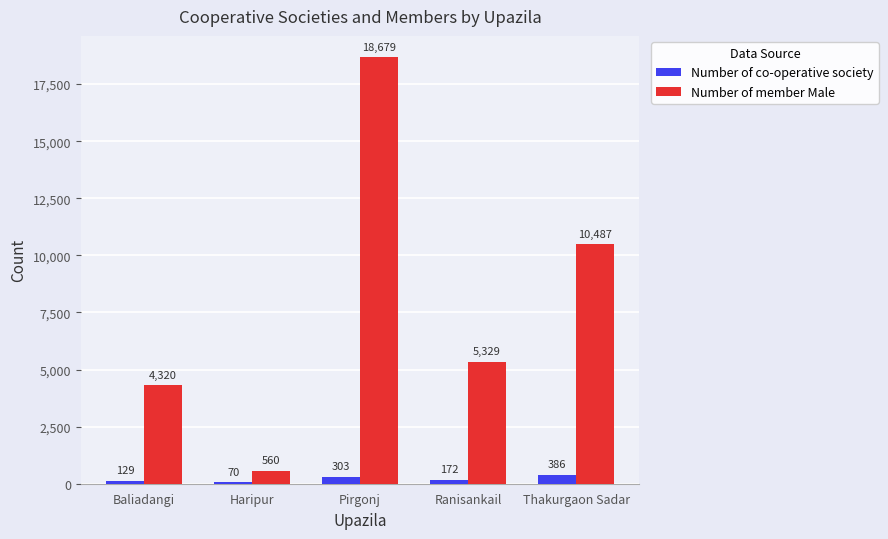

How many values in the Number of member Male series are below 5329?

2